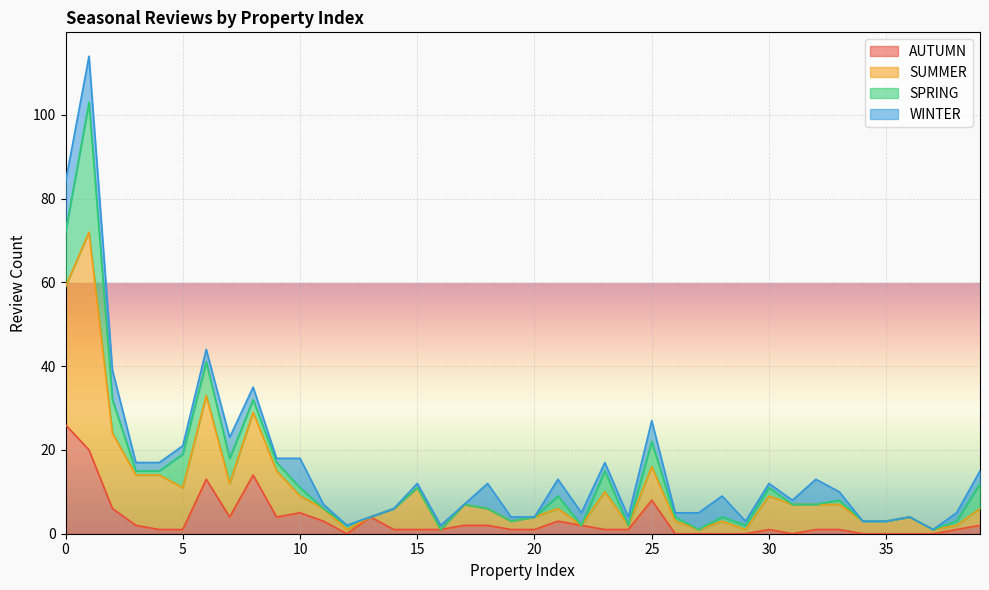

At which label does AUTUMN reach its minimum?

12